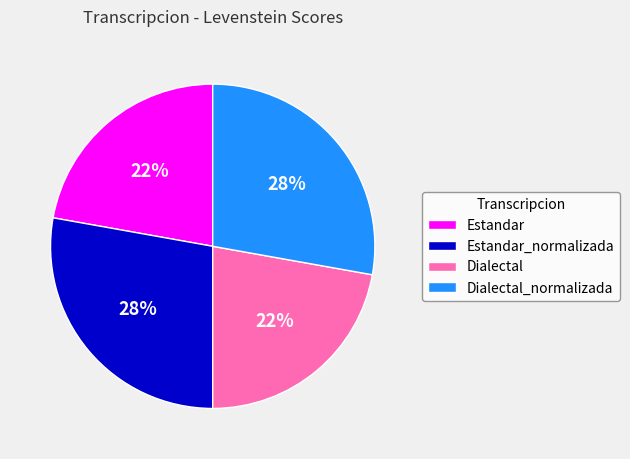

What percentage is the Estandar_normalizada slice, to the nearest percent?

28%